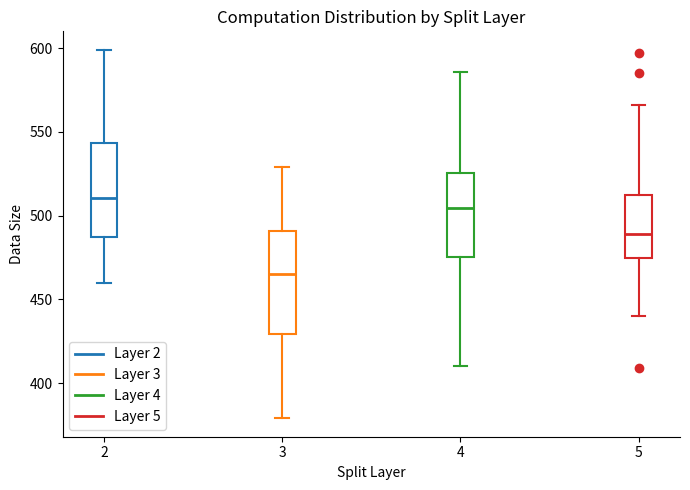

Which box has the lowest median line?

3